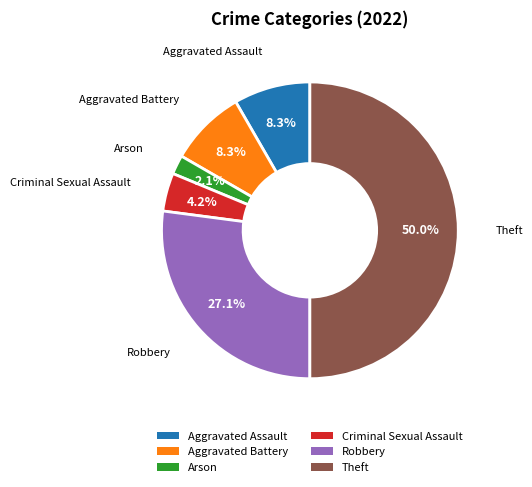

Which slice is the largest?

Theft